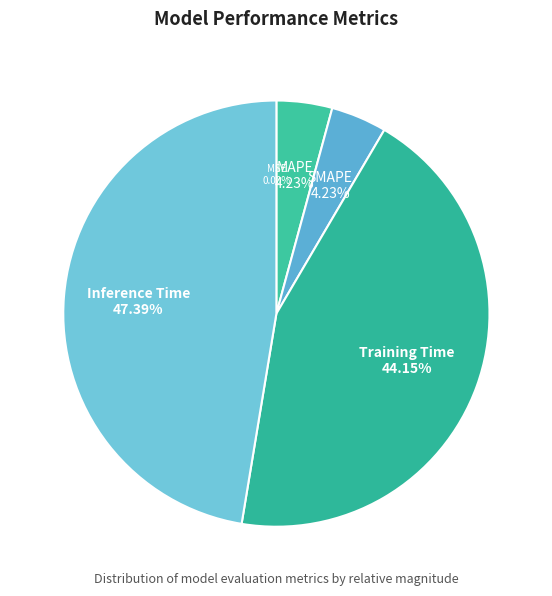

Is there a majority slice in this chart?

No